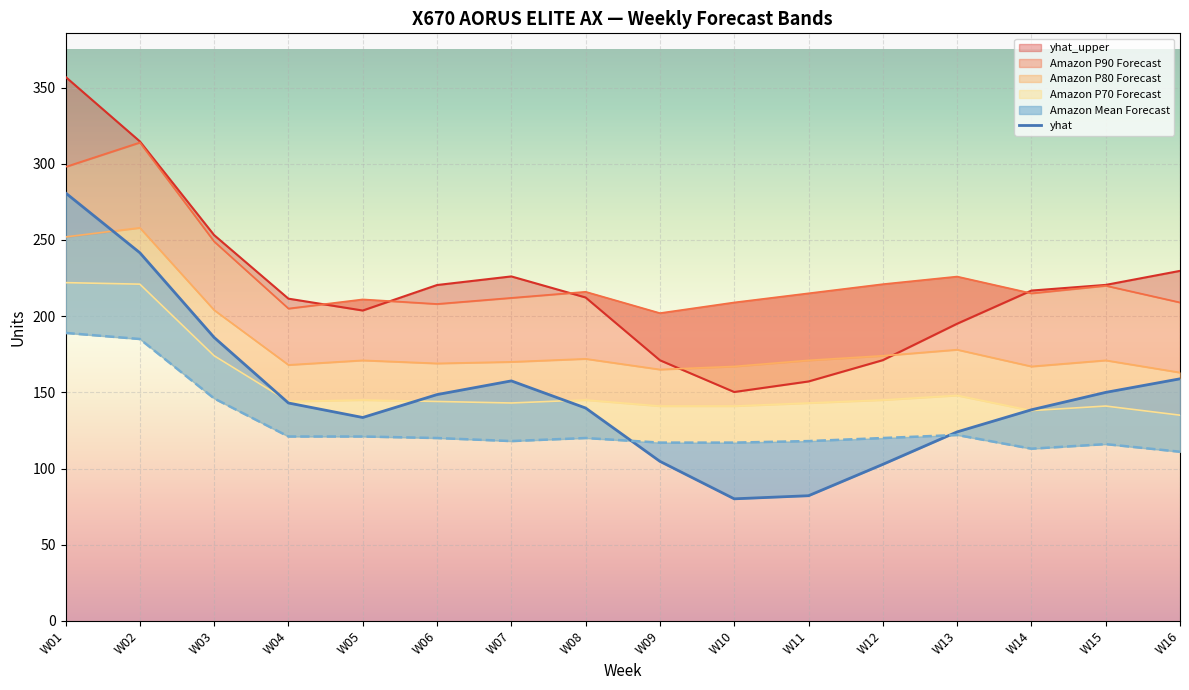

Which label corresponds to the smallest value in the chart?

W10